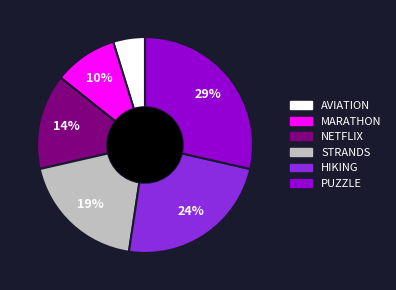

Rank the categories by value from lowest to highest.

AVIATION, MARATHON, NETFLIX, STRANDS, HIKING, PUZZLE